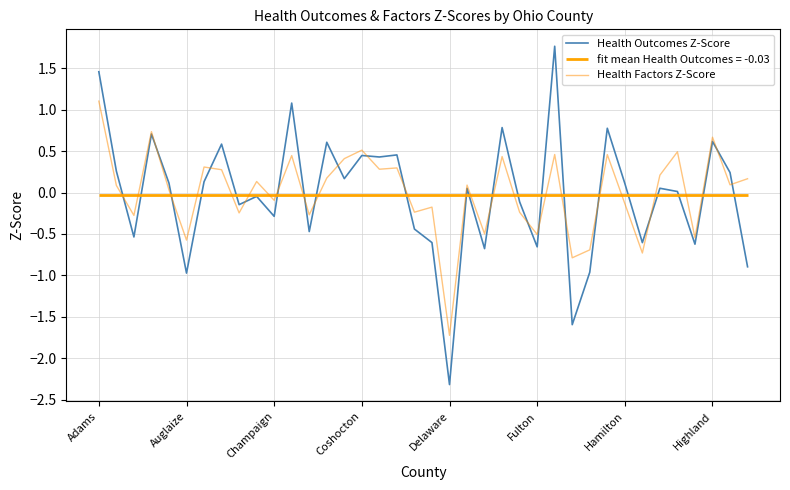

Is it true that Health Factors Z-Score equals -0.6 at Auglaize?

True